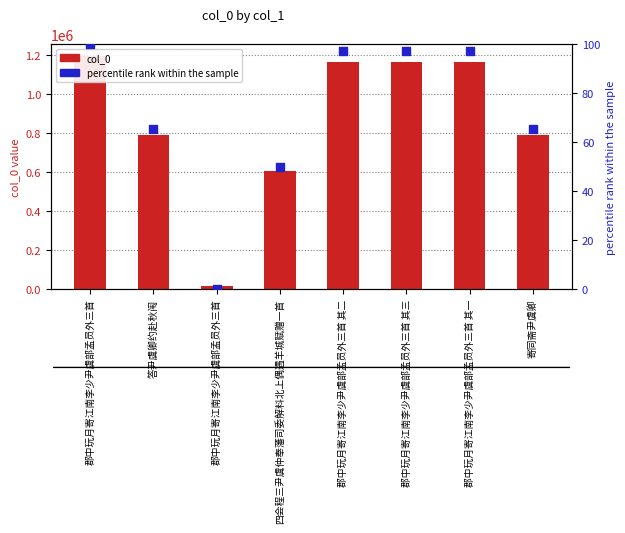

At which category is the sum across all series the highest?

郡中玩月寄江南李少尹虞部孟员外三首